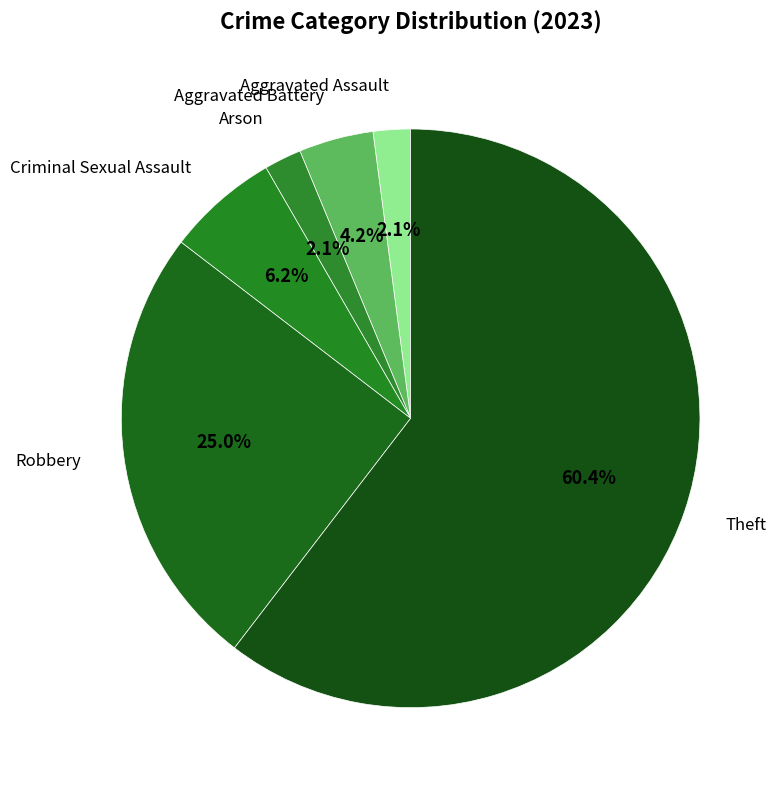

How many slices are in this pie chart?

6